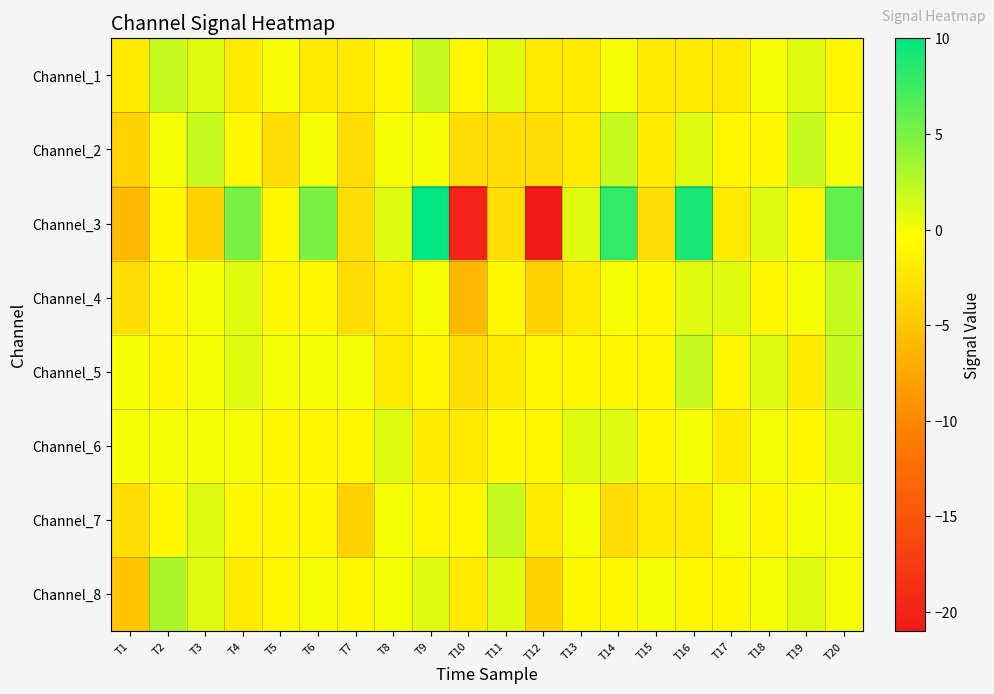

Reading left to right, transcribe all the data shown in this chart.

Channel_1: T1=-2	T2=2	T3=1	T4=-2	T5=0	T6=-2	T7=-2	T8=-1	T9=2	T10=-1	T11=1	T12=-2	T13=-2	T14=0	T15=-2	T16=-2	T17=-2	T18=0	T19=1	T20=-1
Channel_2: T1=-4	T2=0	T3=2	T4=-1	T5=-3	T6=0	T7=-3	T8=0	T9=0	T10=-3	T11=-3	T12=-3	T13=-2	T14=2	T15=-2	T16=1	T17=-1	T18=-1	T19=2	T20=0
Channel_3: T1=-6	T2=-1	T3=-4	T4=5	T5=-1	T6=5	T7=-3	T8=1	T9=10	T10=-20	T11=-3	T12=-21	T13=1	T14=8	T15=-3	T16=9	T17=-2	T18=1	T19=-1	T20=6
Channel_4: T1=-3	T2=-1	T3=0	T4=1	T5=-1	T6=-1	T7=-3	T8=-2	T9=0	T10=-6	T11=-1	T12=-4	T13=-2	T14=0	T15=-1	T16=1	T17=1	T18=-1	T19=0	T20=2
Channel_5: T1=0	T2=-1	T3=0	T4=1	T5=0	T6=0	T7=0	T8=-2	T9=-1	T10=-3	T11=-2	T12=-1	T13=-1	T14=-1	T15=-1	T16=2	T17=-1	T18=1	T19=-2	T20=2
Channel_6: T1=0	T2=0	T3=0	T4=0	T5=-1	T6=-1	T7=-1	T8=1	T9=-2	T10=-2	T11=-1	T12=-1	T13=1	T14=1	T15=-1	T16=0	T17=-2	T18=0	T19=-1	T20=1
Channel_7: T1=-3	T2=-1	T3=1	T4=-1	T5=-1	T6=-1	T7=-4	T8=0	T9=-1	T10=-1	T11=2	T12=-2	T13=0	T14=-3	T15=-2	T16=-2	T17=0	T18=-1	T19=0	T20=0
Channel_8: T1=-5	T2=3	T3=1	T4=-2	T5=-1	T6=0	T7=-1	T8=0	T9=1	T10=-2	T11=1	T12=-4	T13=-1	T14=-1	T15=0	T16=-1	T17=-1	T18=0	T19=1	T20=0